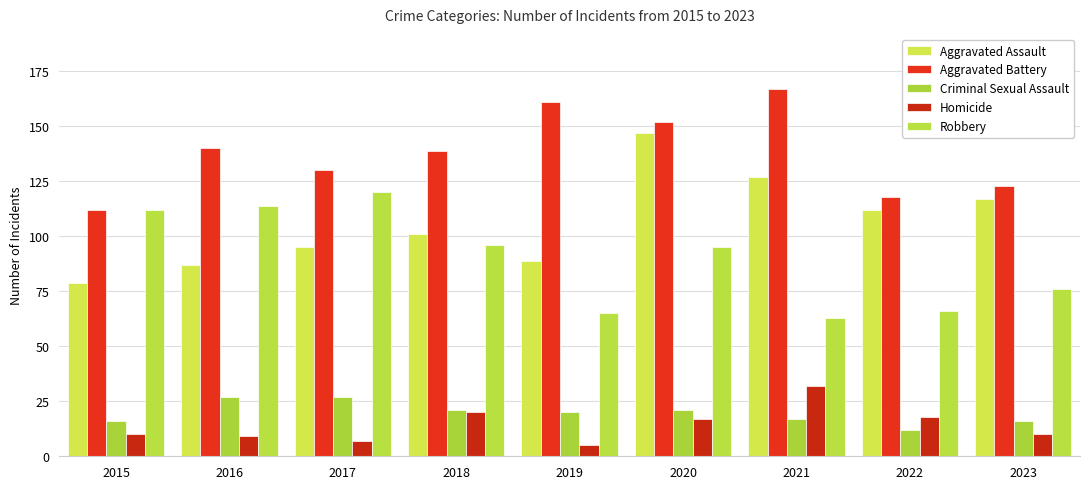

Are the bars horizontal?

No